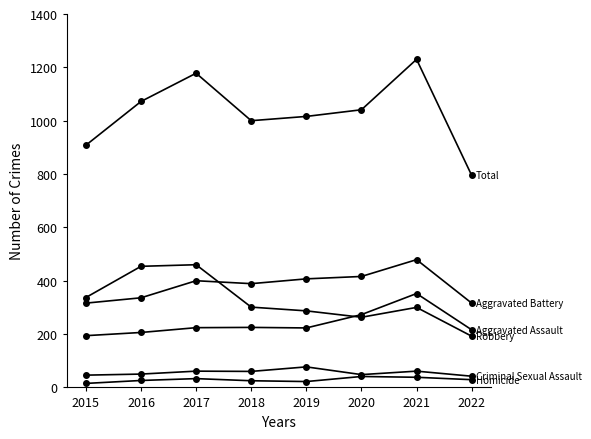

How many distinct data groups are displayed?

6